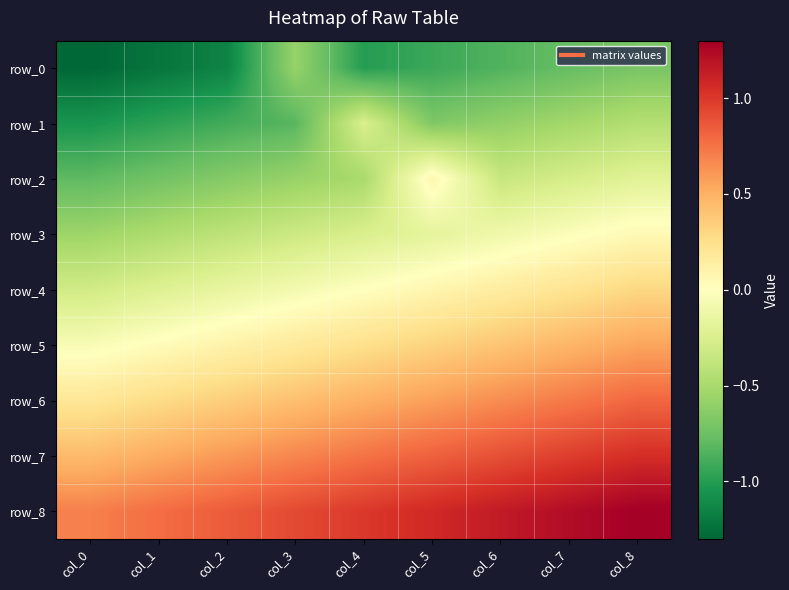

What is the difference between the highest and lowest values at col_5?

2.0